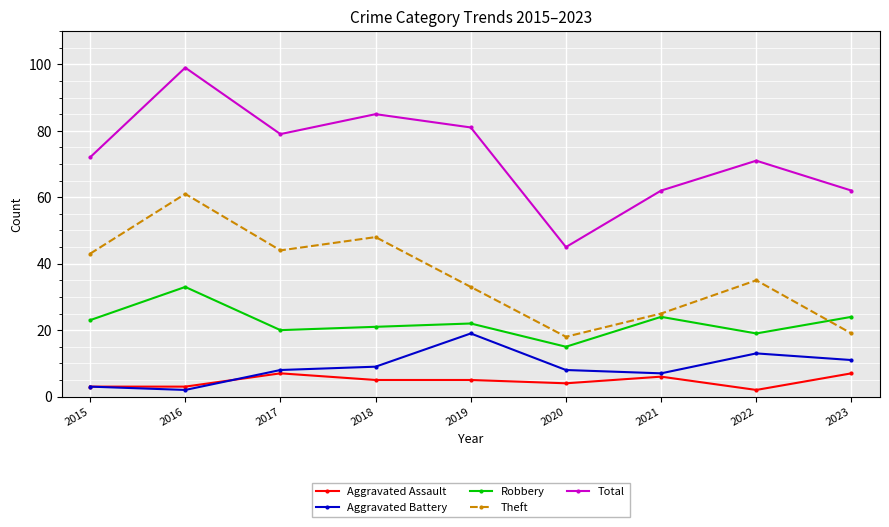

True or false: Aggravated Battery has more than 2 points higher than both neighbors.

False